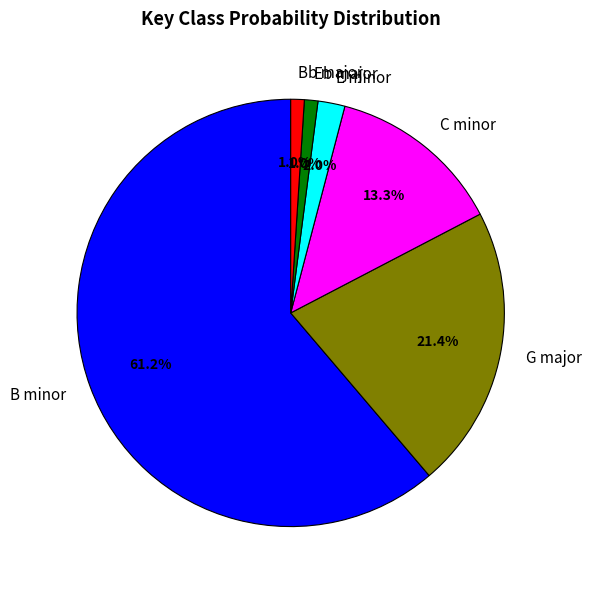

Which category has the biggest portion of the pie?

B minor